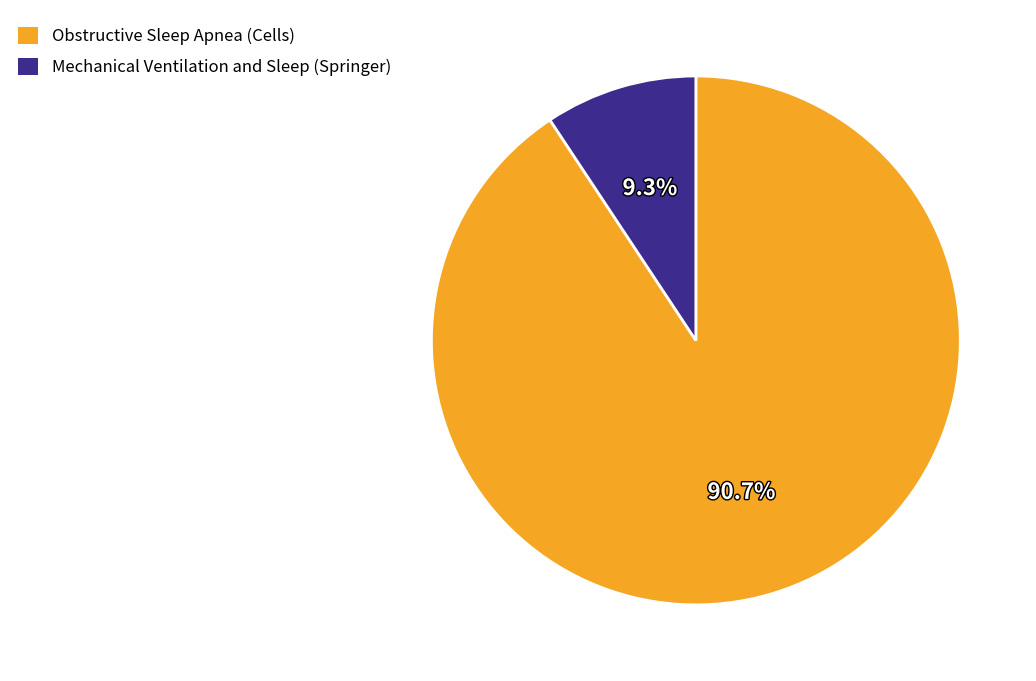

Between Obstructive Sleep Apnea (Cells) and Mechanical Ventilation and Sleep (Springer), which is larger?

Obstructive Sleep Apnea (Cells)